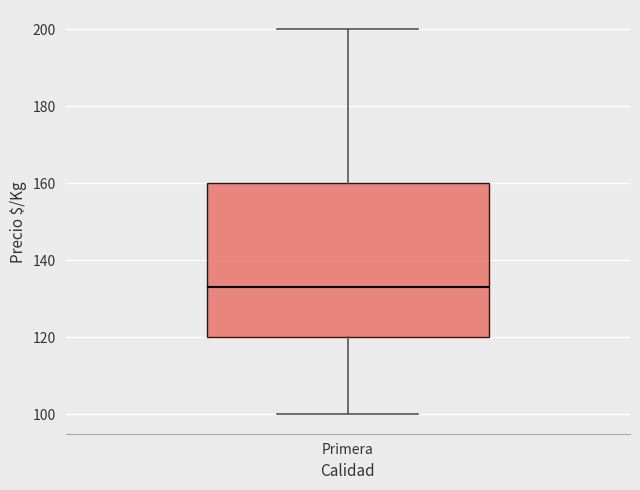

Read this box plot against the y-axis: the position of the median line, the range covered by the box, and the ends of both whiskers. The values are not printed on the chart, so give them approximately, as read against the axis.

median 134, box 120 to 160, whiskers 100 to 200